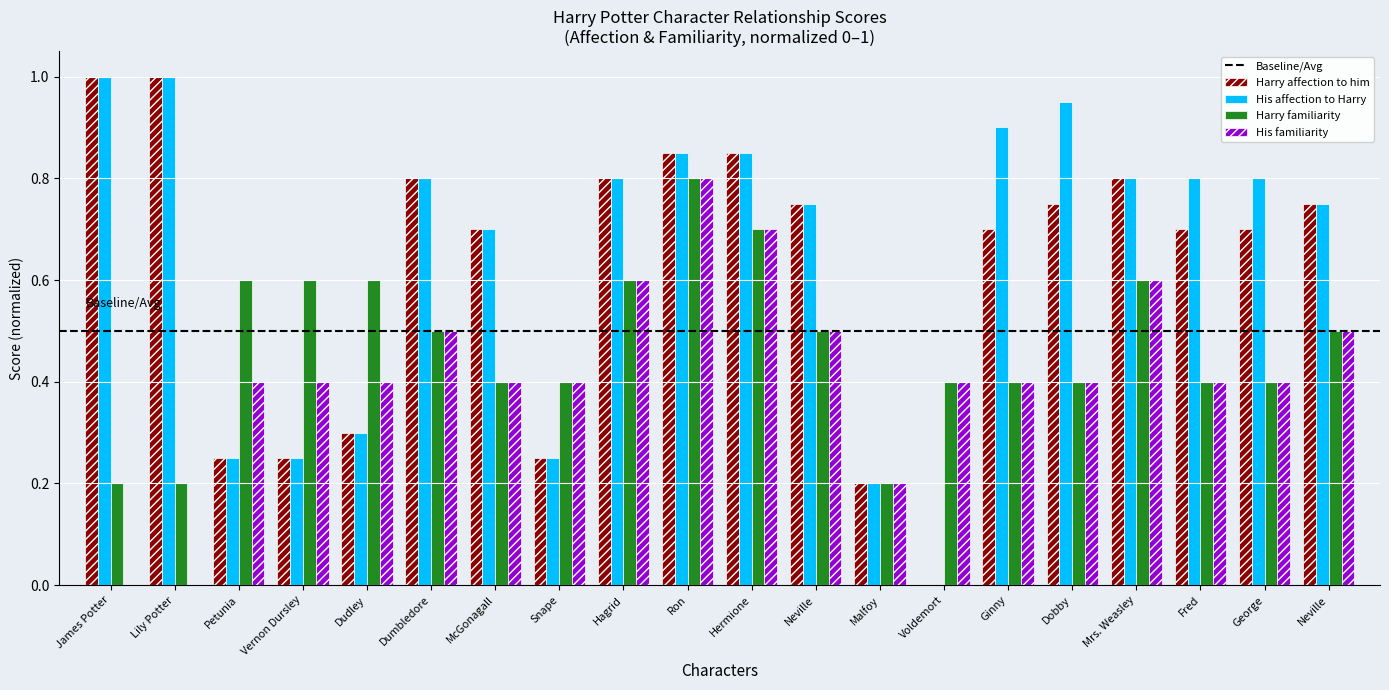

The Harry familiarity series shows 0.2 at Fred. True or false?

False